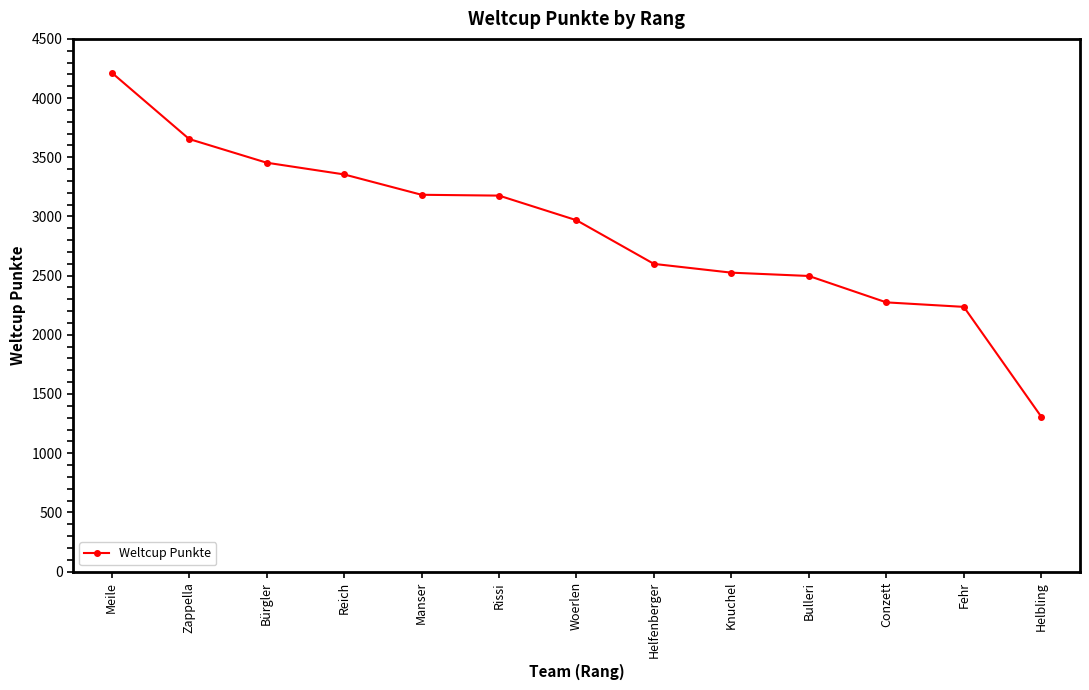

What is the change in value from Bürgler to Reich?

-99